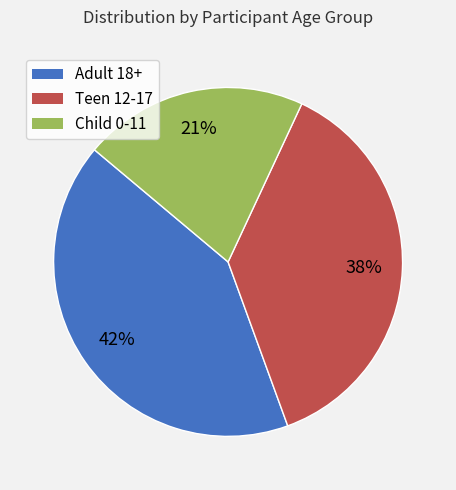

What is the ratio of the value at Adult 18+ to the value at Teen 12-17?

1.1